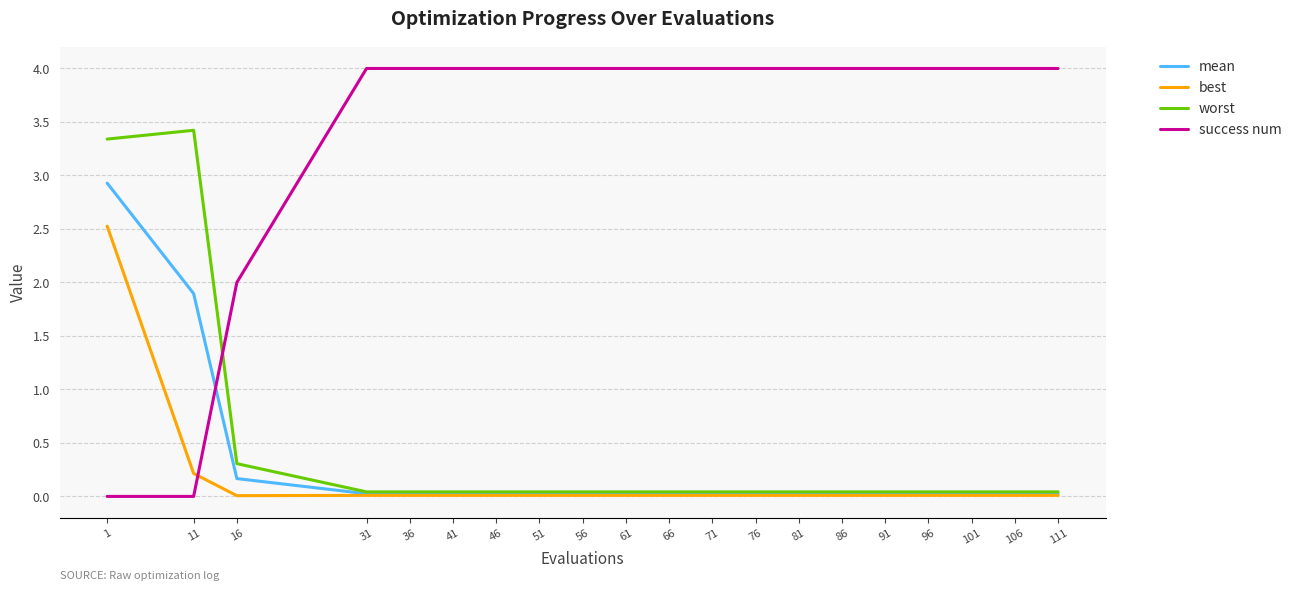

What is the highest value of the best series?

2.5